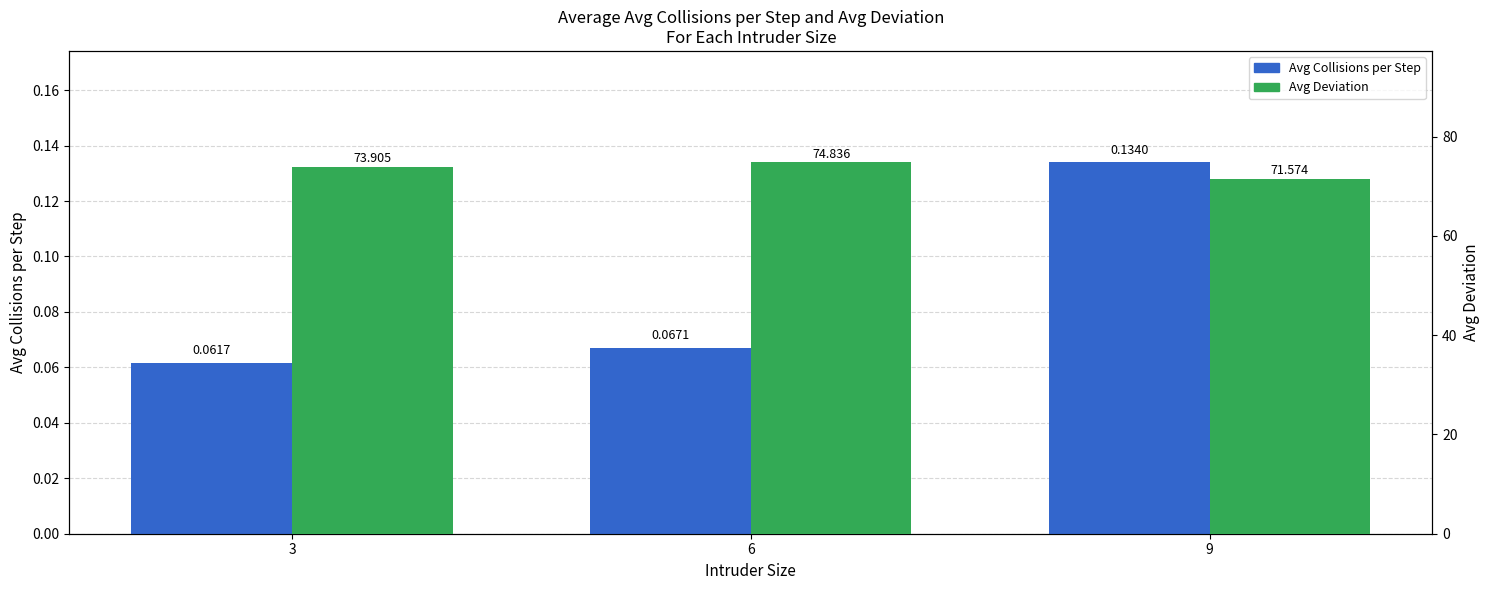

At which label does Avg Collisions per Step reach its minimum?

3